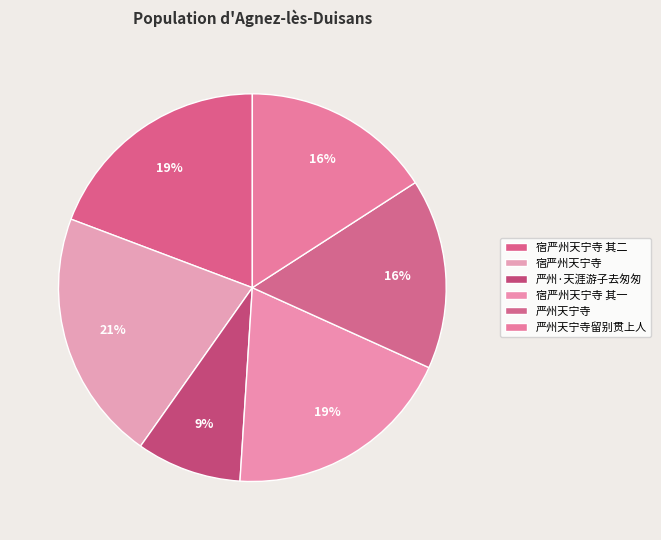

Does 宿严州天宁寺 其二 account for over 50% of the chart?

No